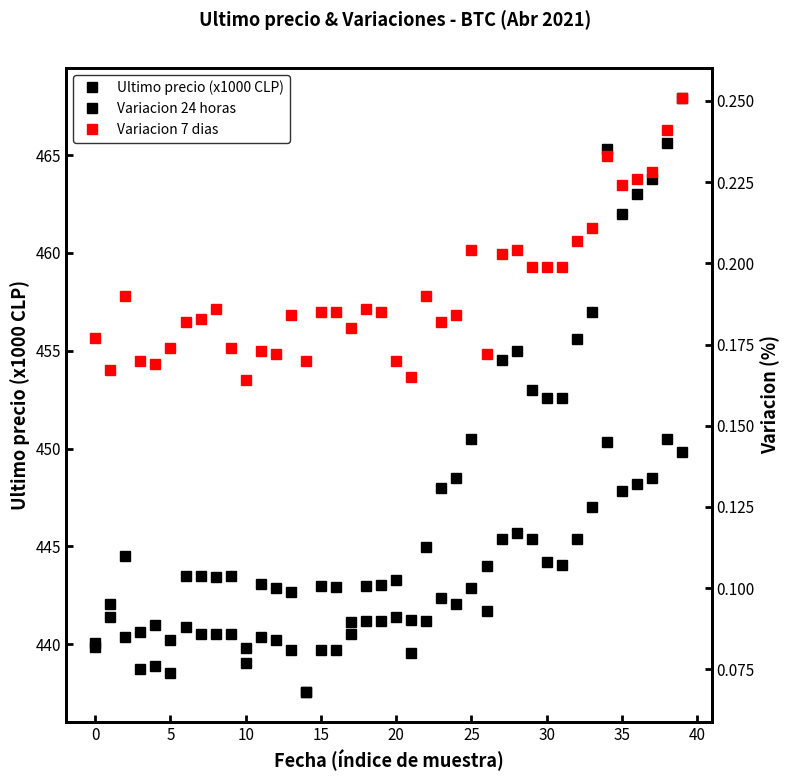

What is the greatest value displayed?

467.9